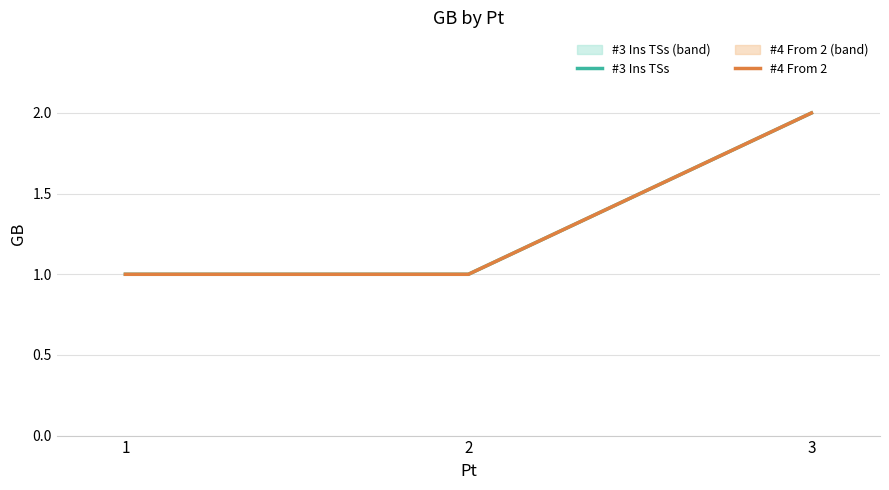

How many values in the #4 From 2 series exceed 1?

1